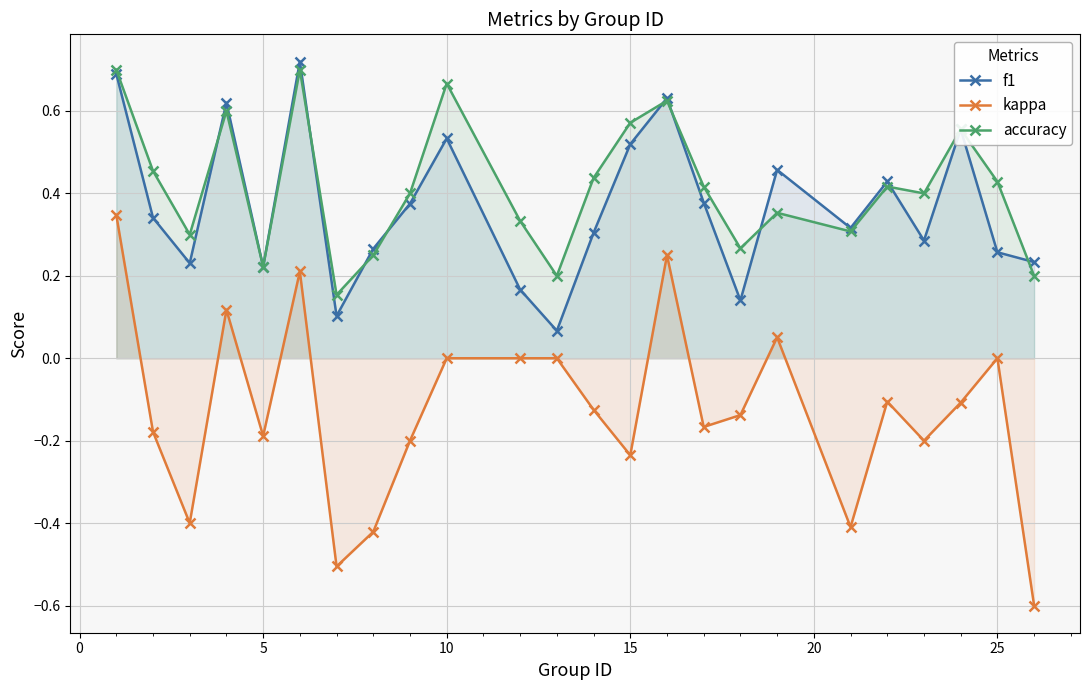

True or false: accuracy and kappa cross at least once.

False